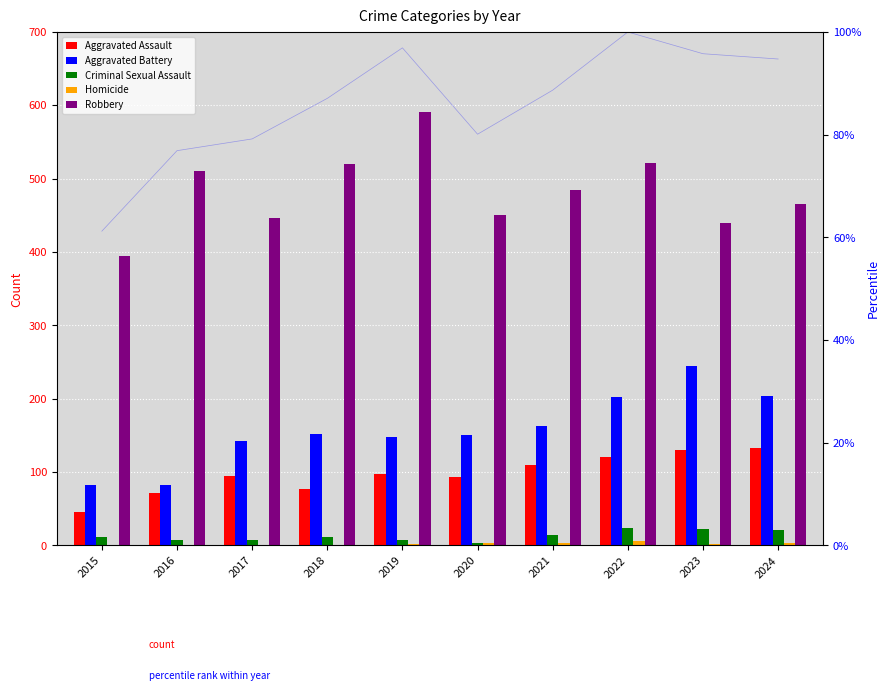

What is the sum of all Criminal Sexual Assault values?

131.0